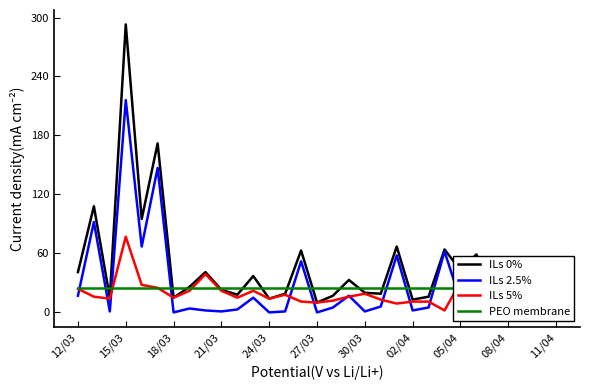

The value of ILs 5% at 29 is 27. True or false?

False